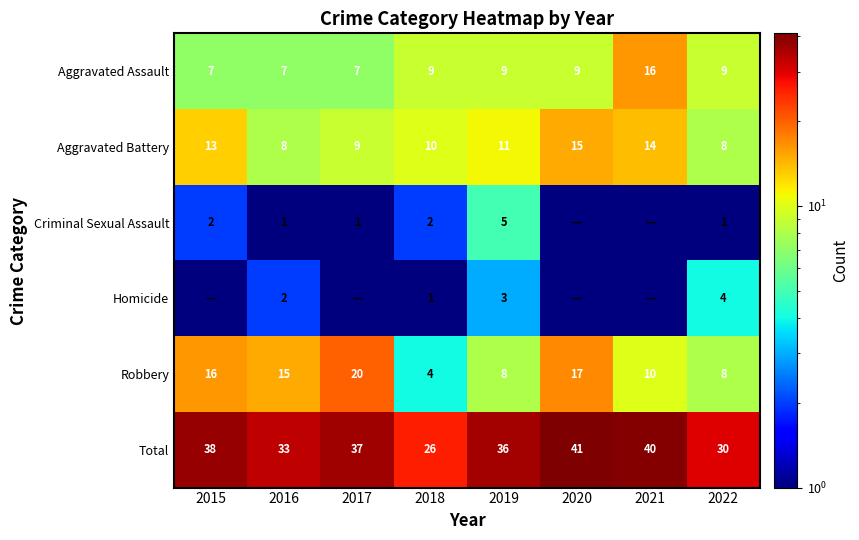

Read the Aggravated Assault value at 2016.

7.0